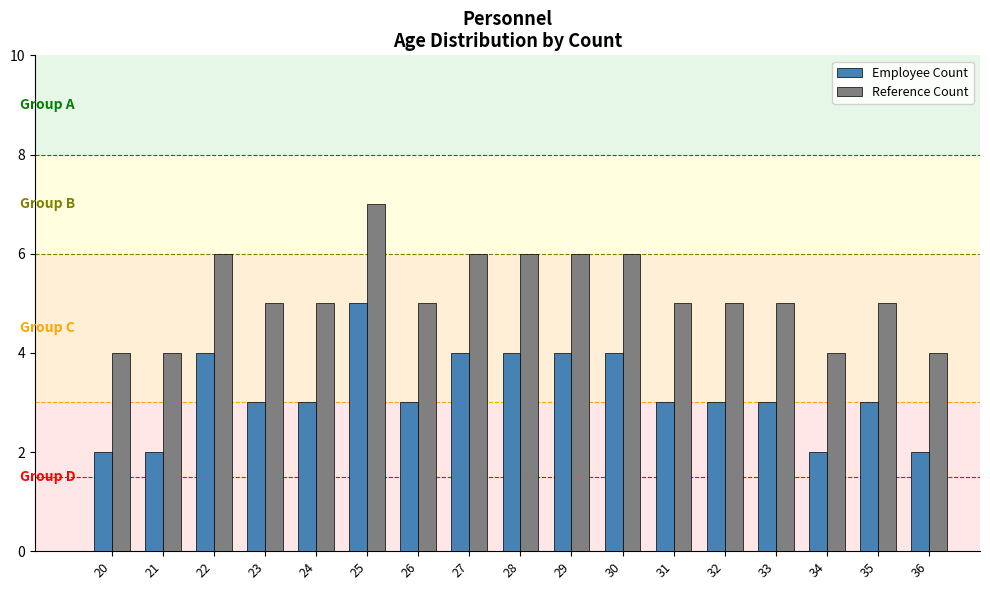

What is the approximate value of Reference Count at 36?

4